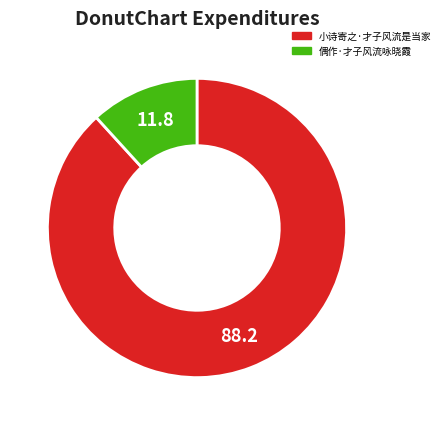

Is 偶作·才子风流咏晓霞 the majority of the pie?

No